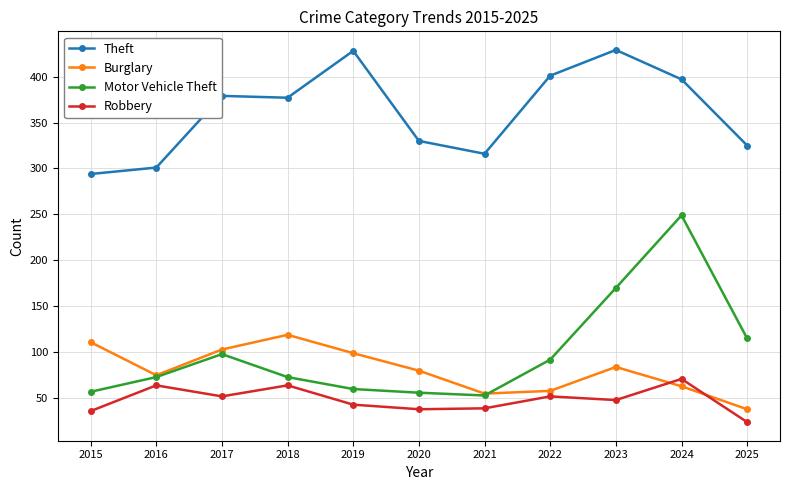

True or false: Robbery has more than 2 points higher than both neighbors.

True